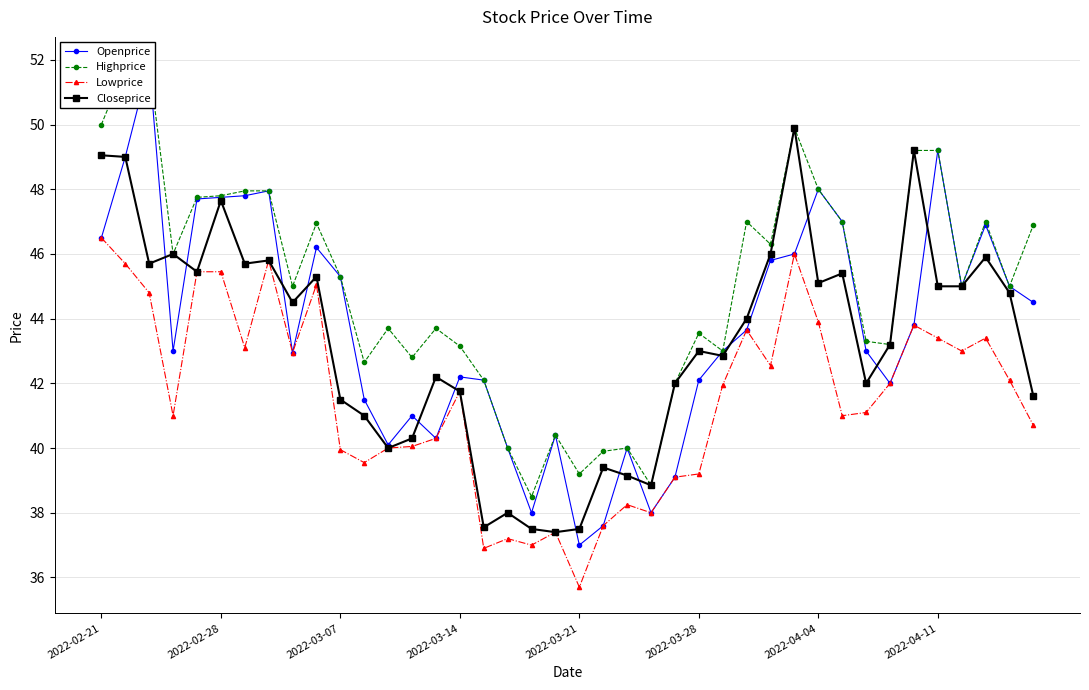

Is it true that Lowprice equals 78.2 at 2022-02-21?

False